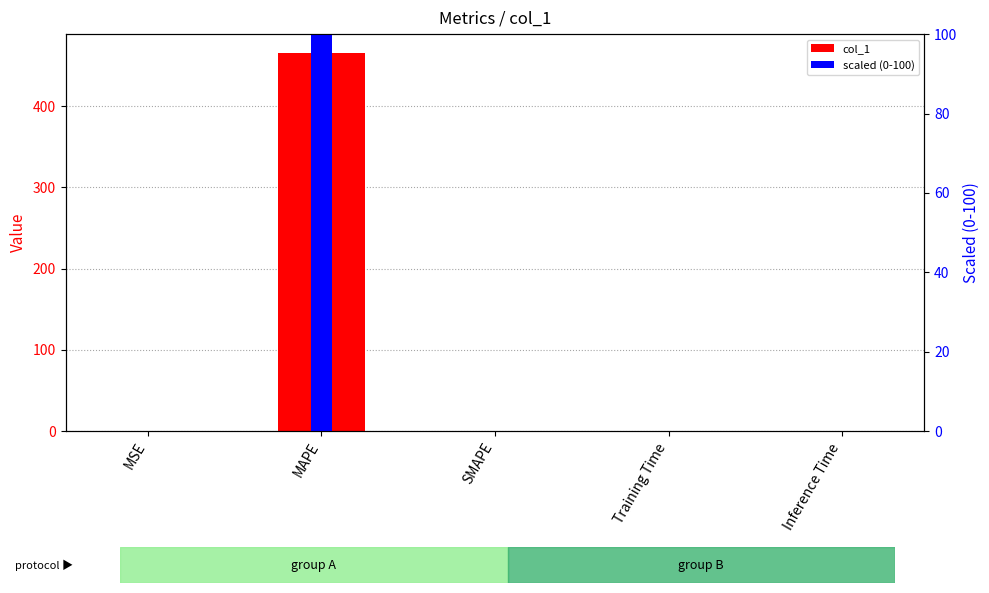

How many data points in col_1 are above 0?

4